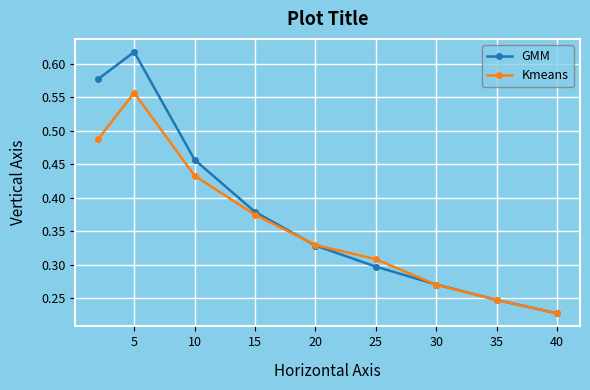

Is this an area chart (filled region under the line)?

No